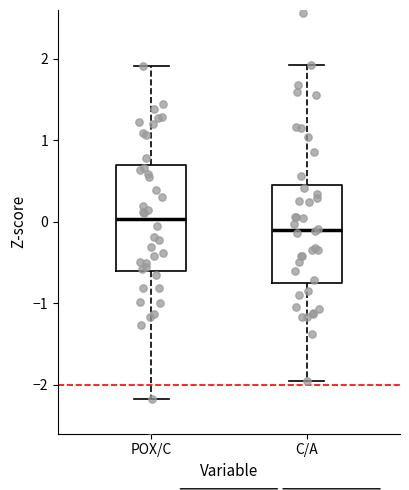

Where does the median line of the box for POX/C sit on the y-axis? The values are not printed on the chart, so give them approximately, as read against the axis.

0.0